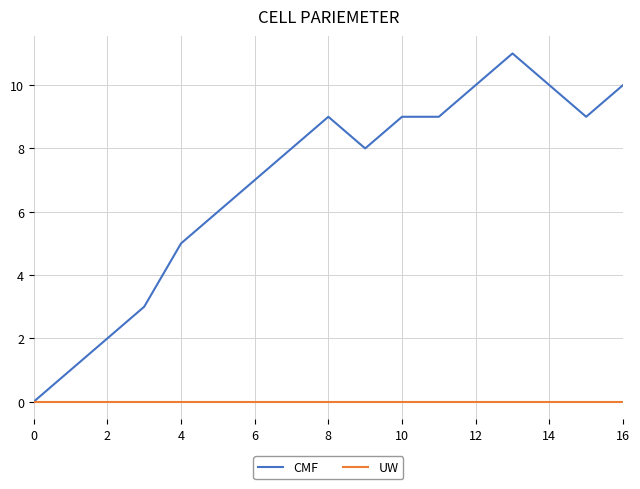

Which series has the widest spread of values?

CMF